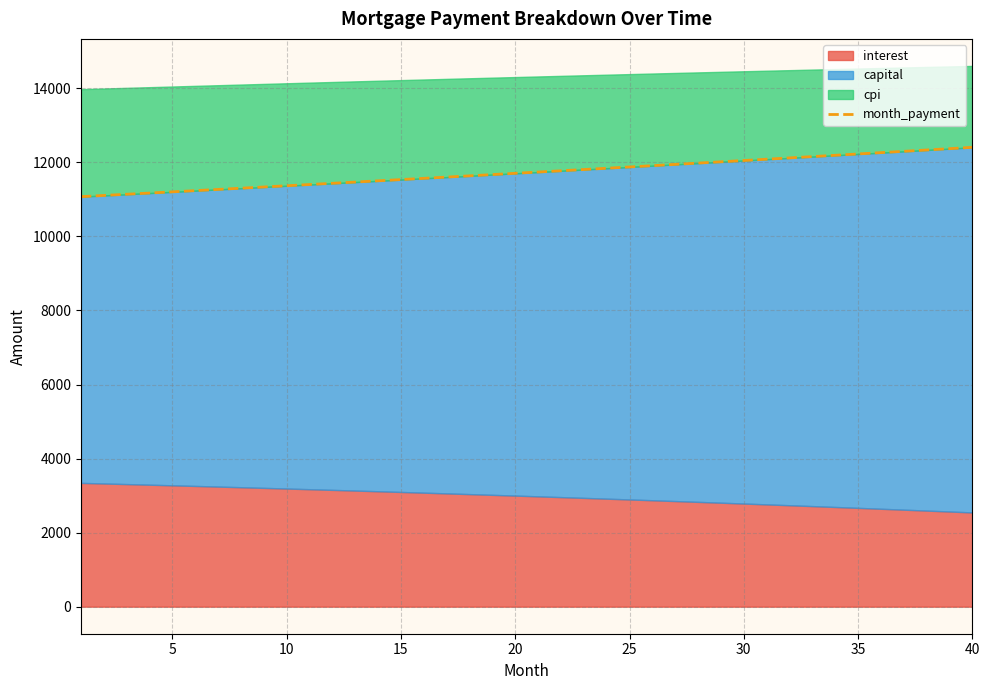

The value of month_payment at 40 is 18441.7. True or false?

False